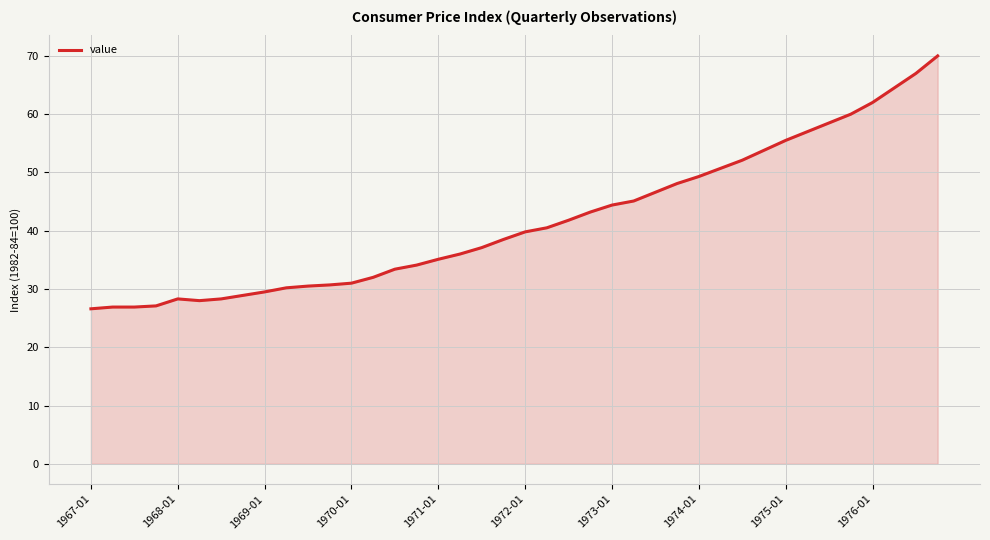

What is the smallest value displayed?

26.6